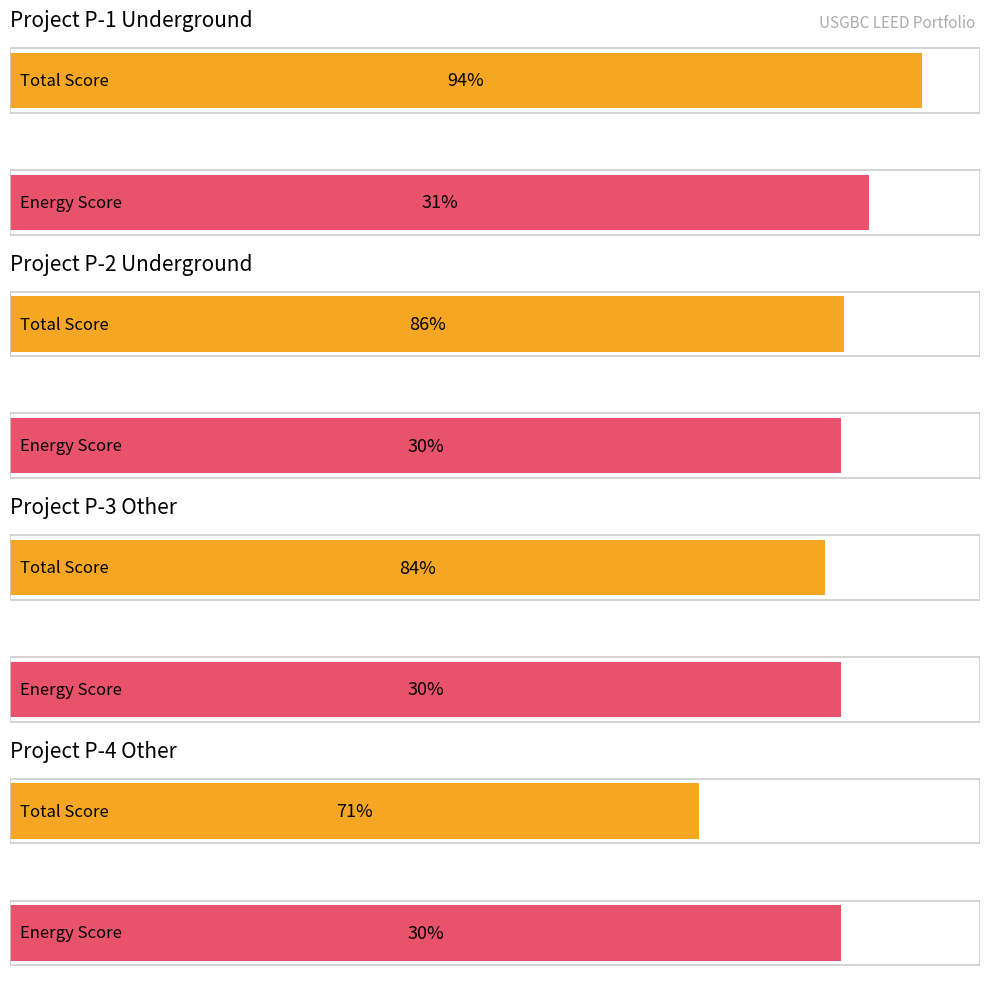

At how many categories does at least one series exceed 28?

4